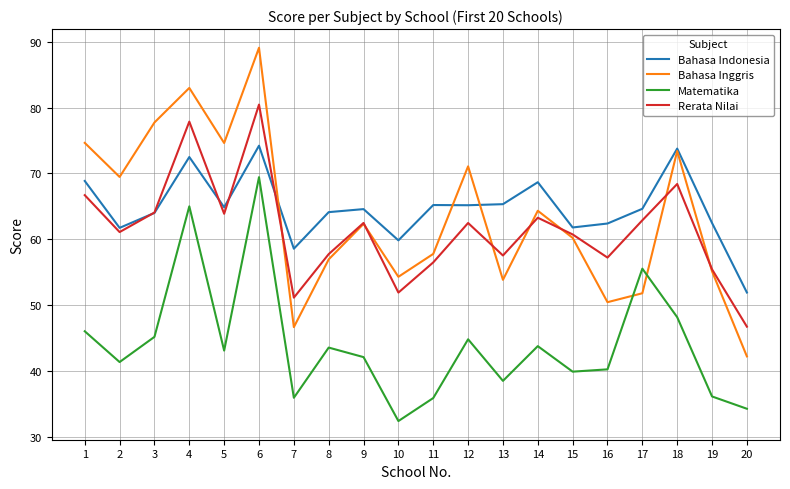

How many series are shown in this chart?

4